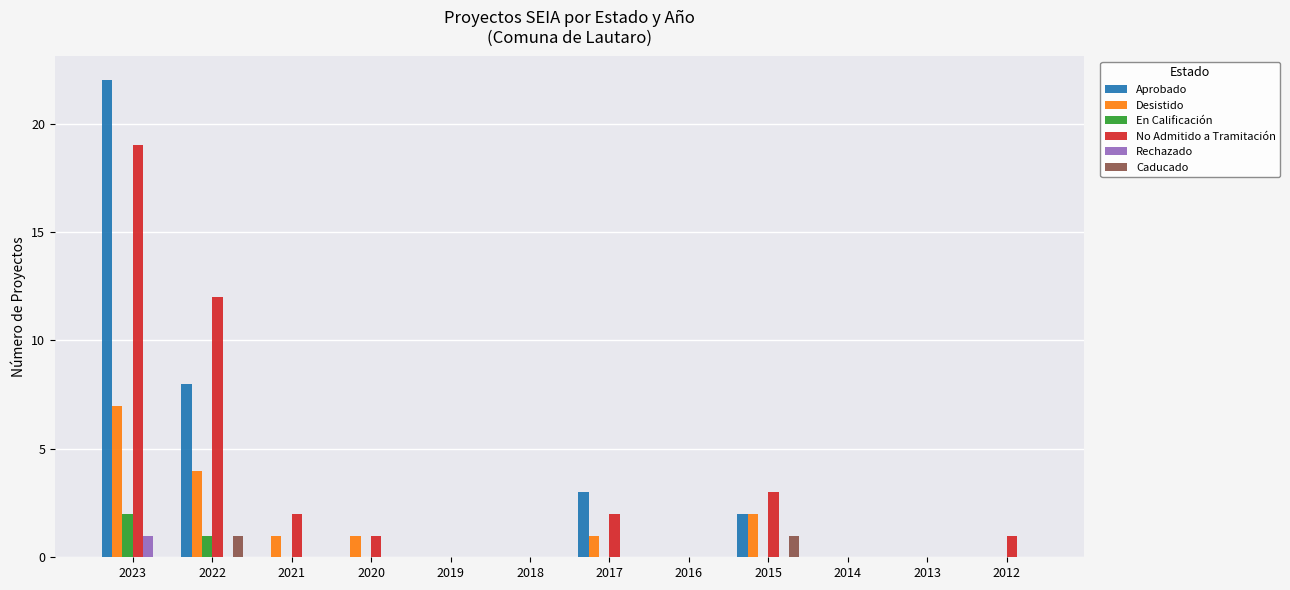

What is the difference between the En Calificación values at 2023 and 2018?

2